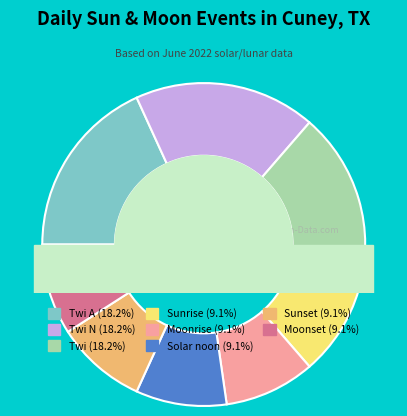

Approximately how many times larger is the value at Twi compared to Sunset?

2.0